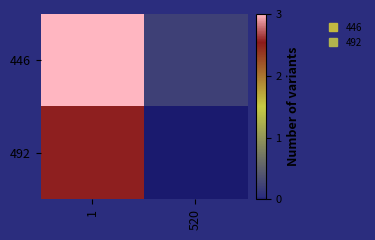

Rank the series at 520 from lowest to highest value.

492, 446